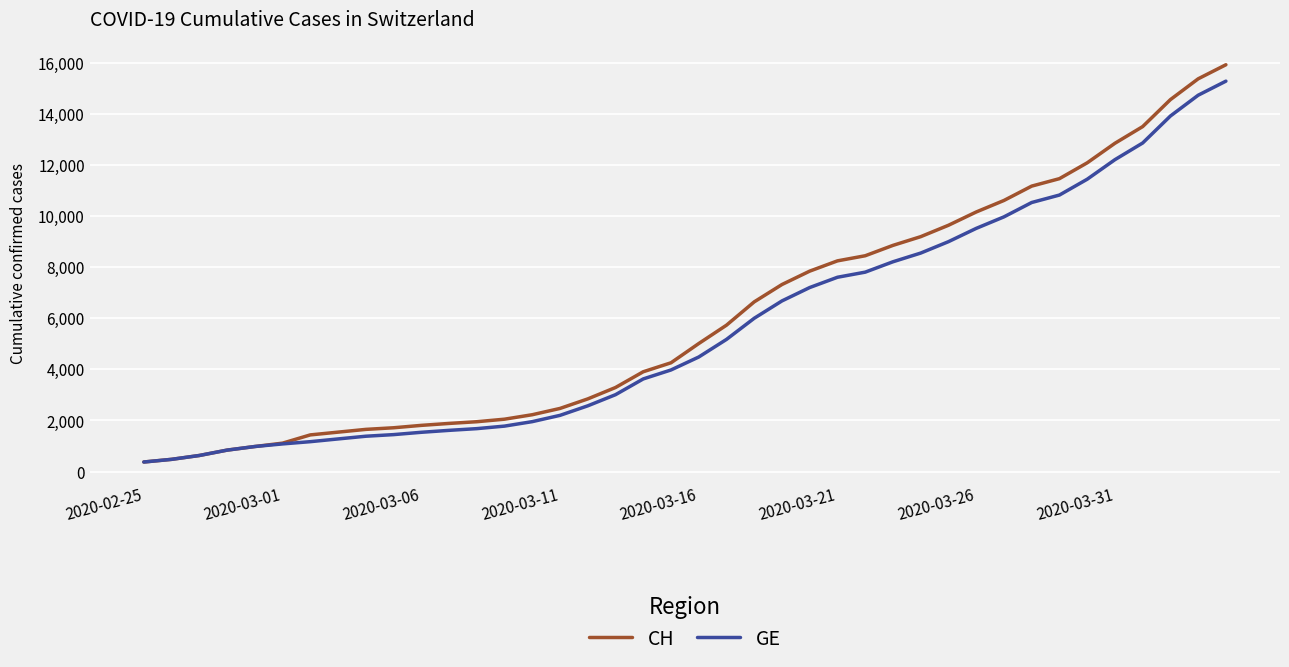

What is the smallest value displayed?

375